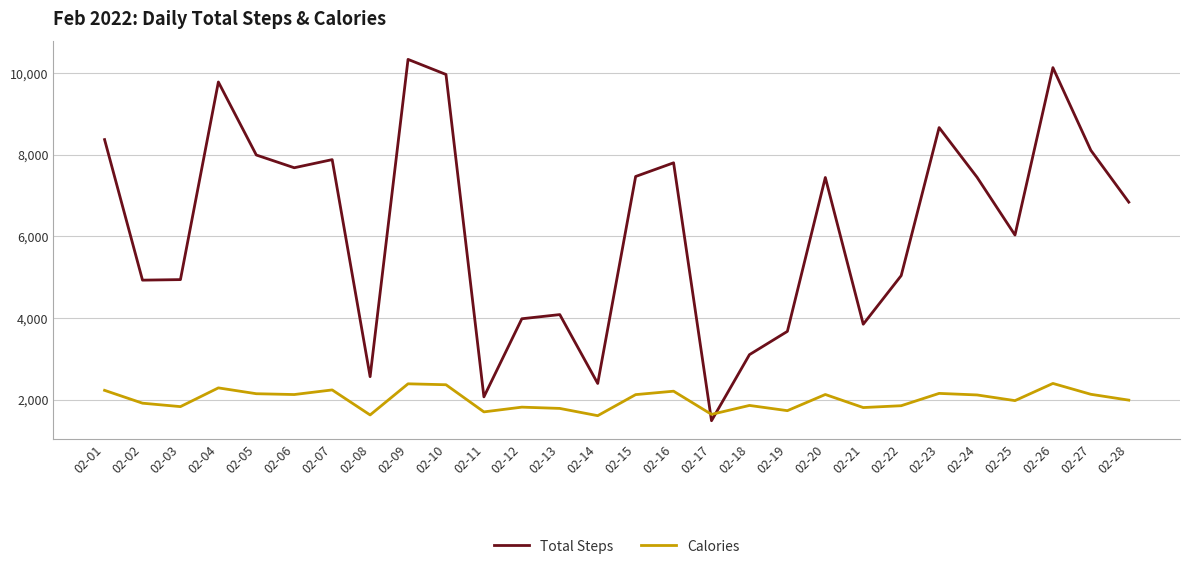

In Total Steps, how many points are higher than both neighbors (excluding endpoints)?

8